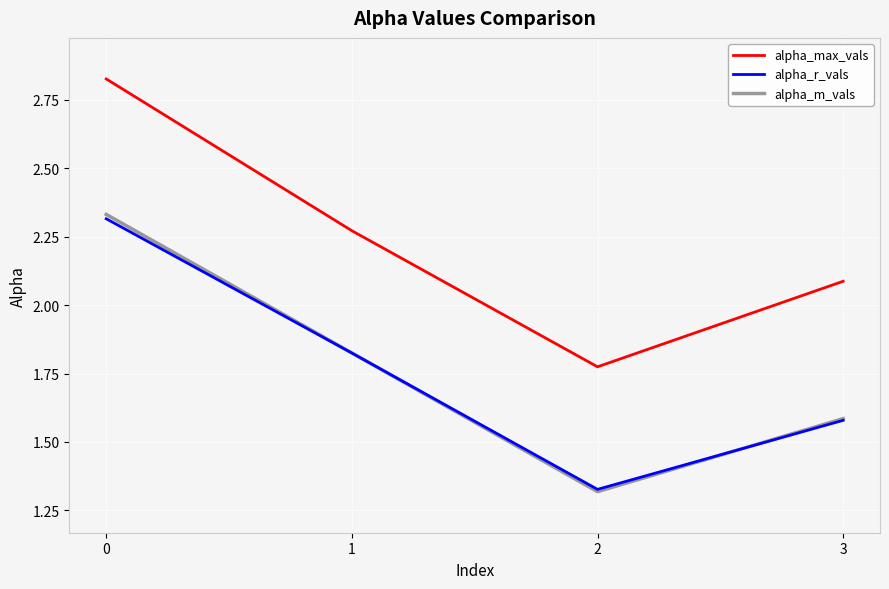

True or false: alpha_r_vals and alpha_max_vals intersect in this chart.

False